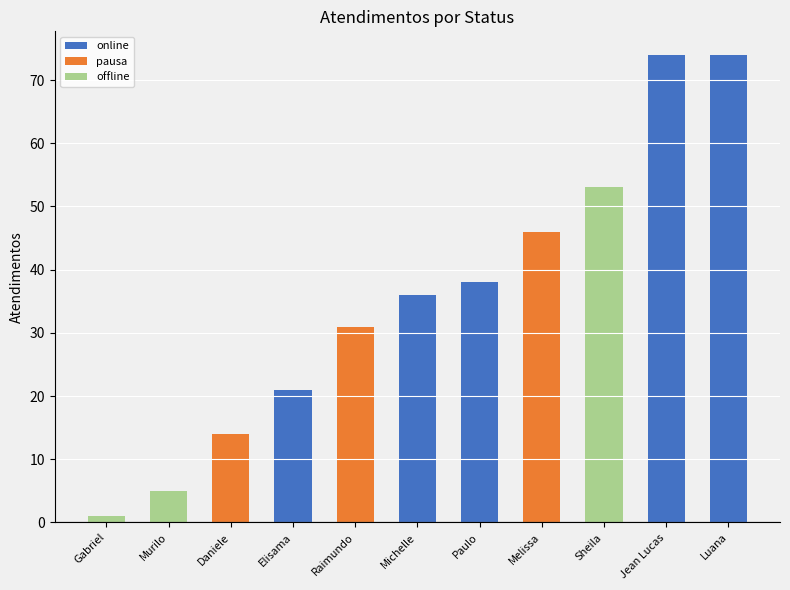

What is the minimum value for online?

21